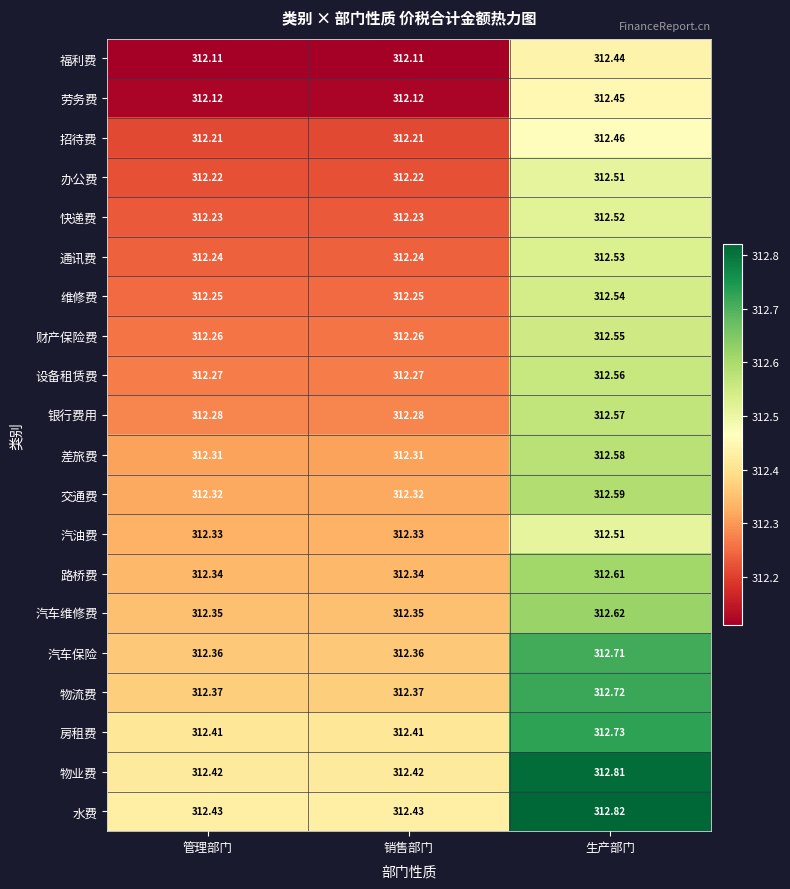

At which category is the sum across all series the highest?

生产部门